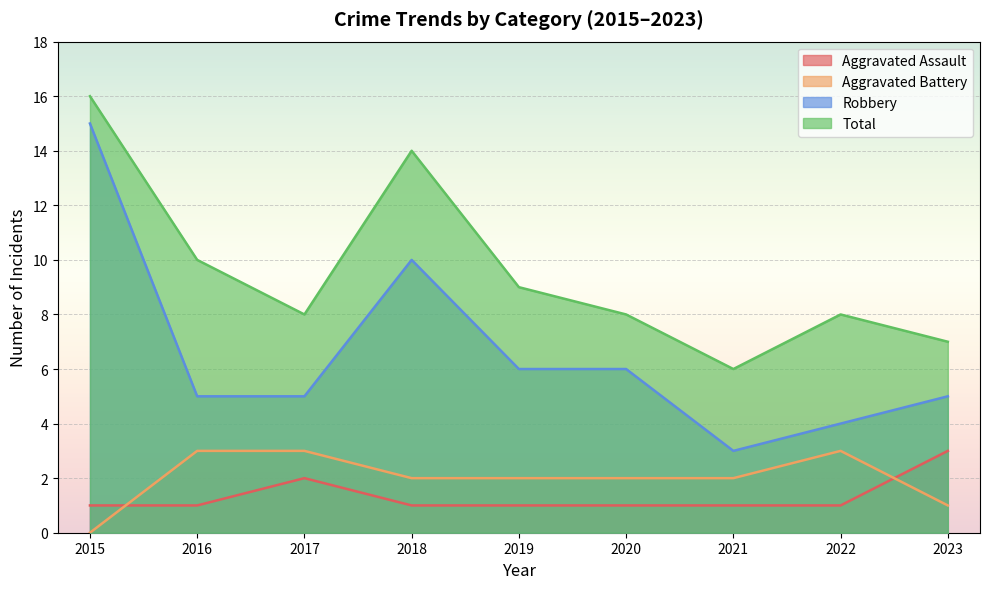

What is the difference between the highest and lowest values at 2022?

7